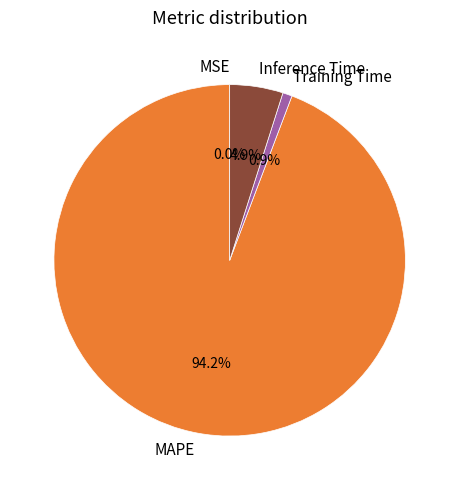

Which slice represents more than half of the pie?

MAPE